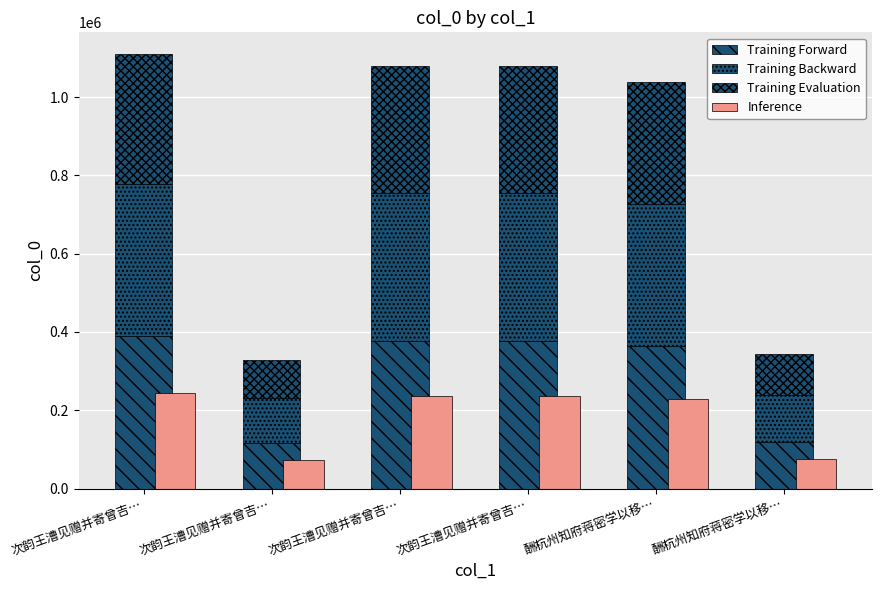

At which label does Training Evaluation reach its peak?

次韵王漕见赠并寄曾吉…